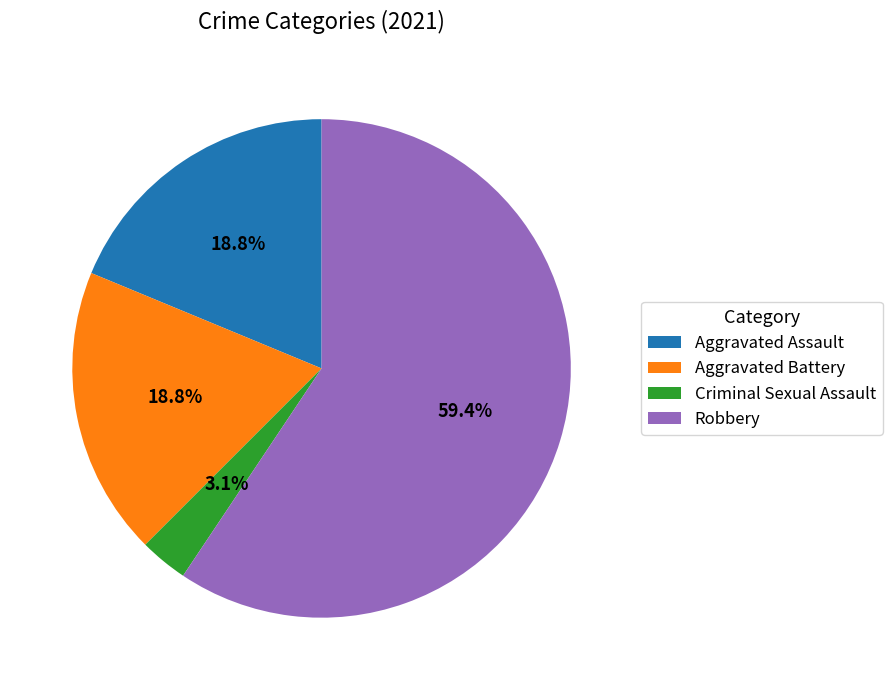

To the nearest percent, what is the difference between the Aggravated Assault and Criminal Sexual Assault slice percentages?

16%